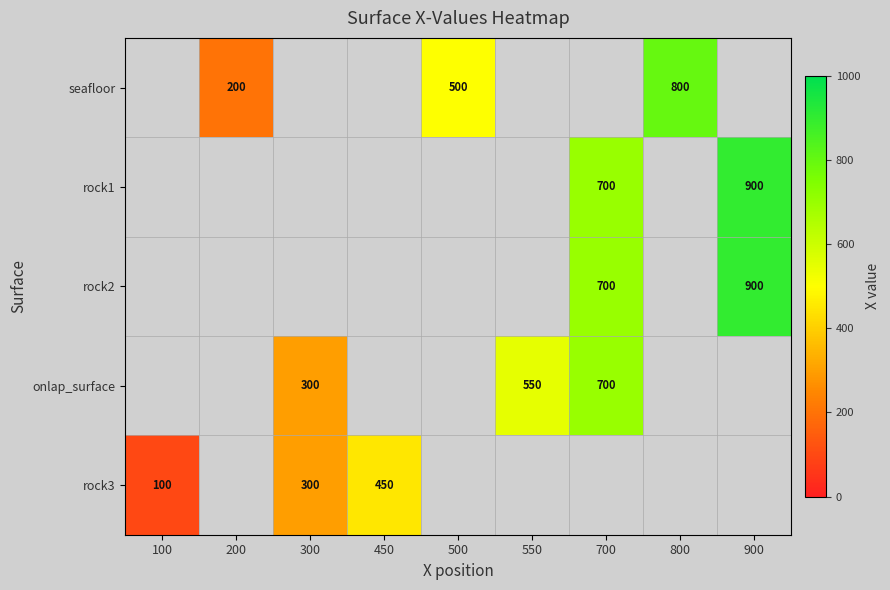

True or false: rock1 has a value of 463 at 900.

False